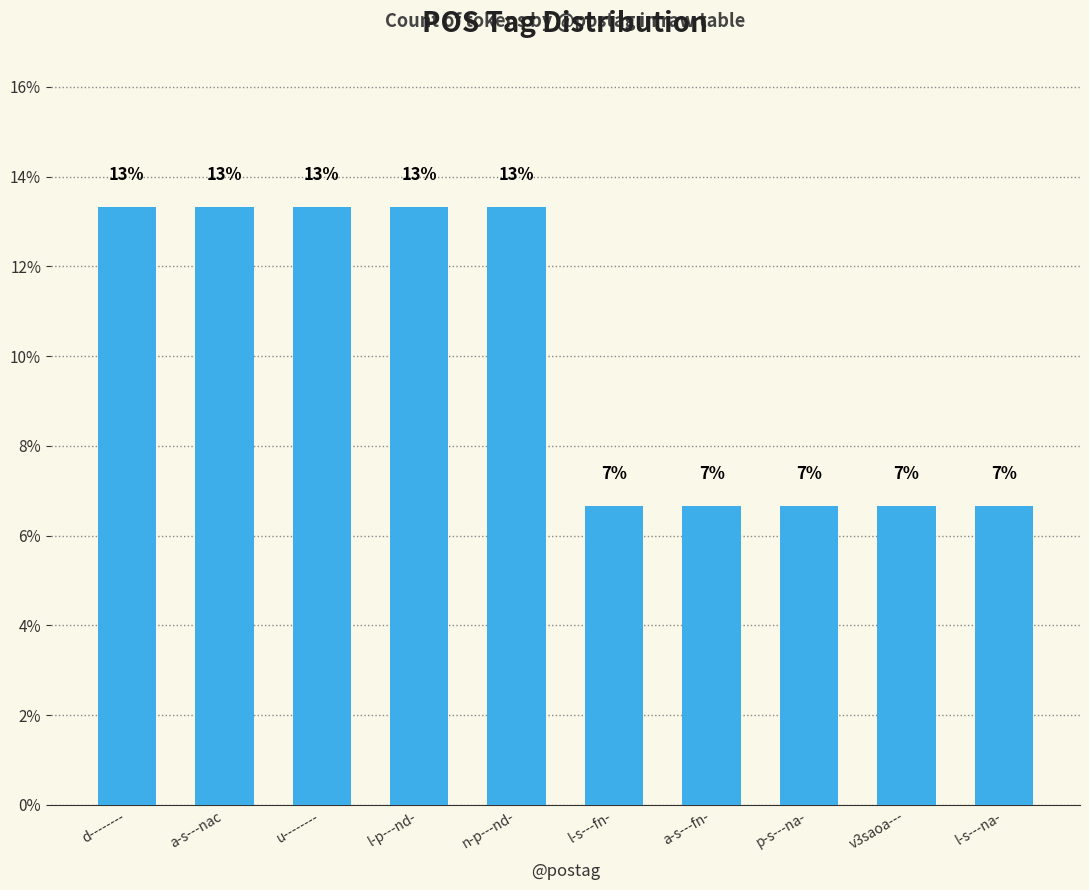

Does the chart contain stacked bars?

No